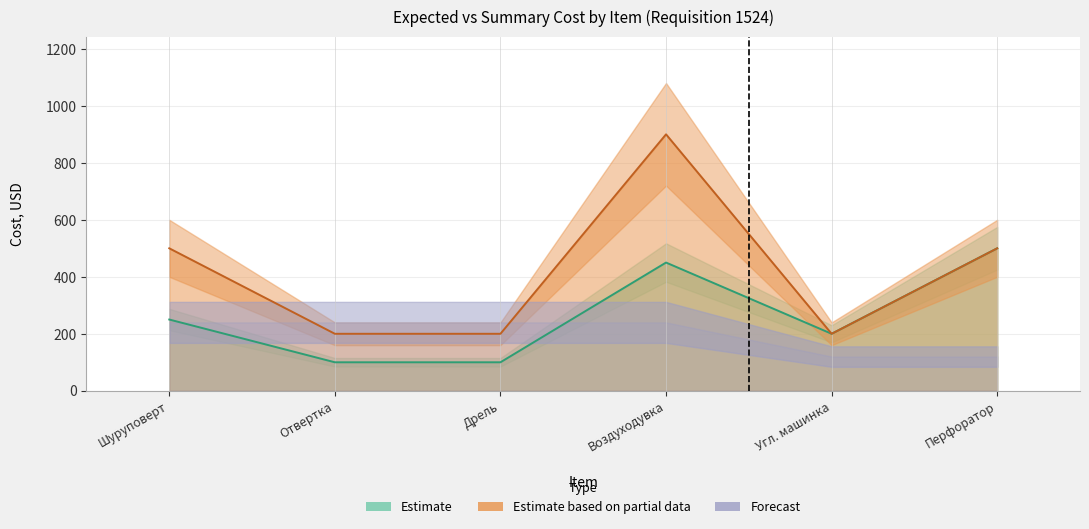

List the labels in order of Expected Price per unit, usd value, smallest first.

Отвертка, Дрель, Угл. машинка, Шуруповерт, Воздуходувка, Перфоратор